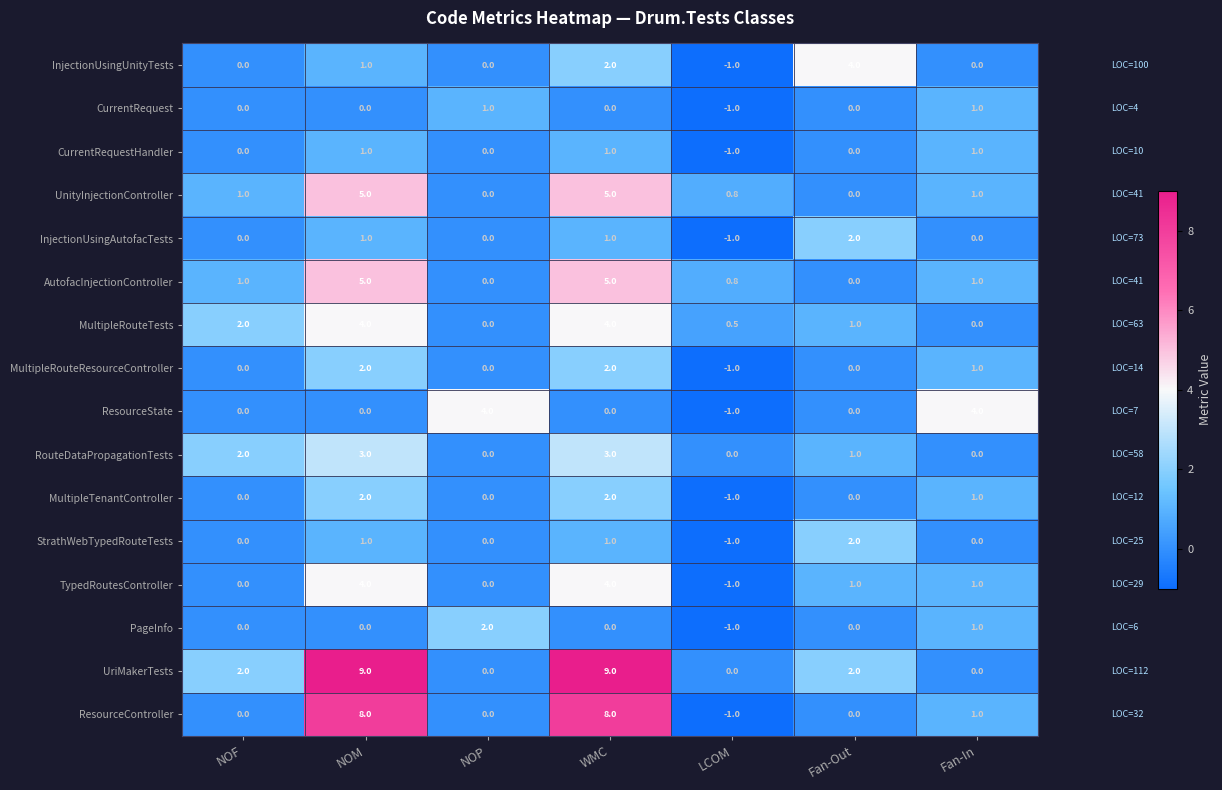

Count the number of data series in this chart.

16